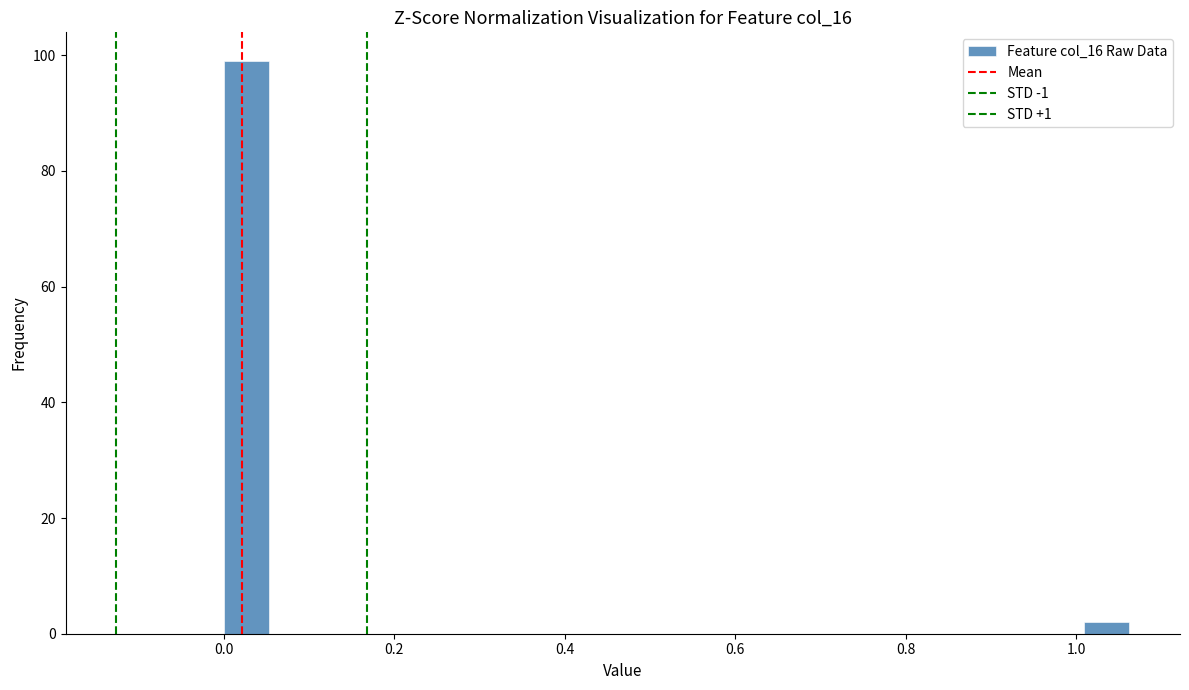

Around what value on the x-axis is the tallest bar? Give the approximate position of its centre, as read against the axis.

0.02